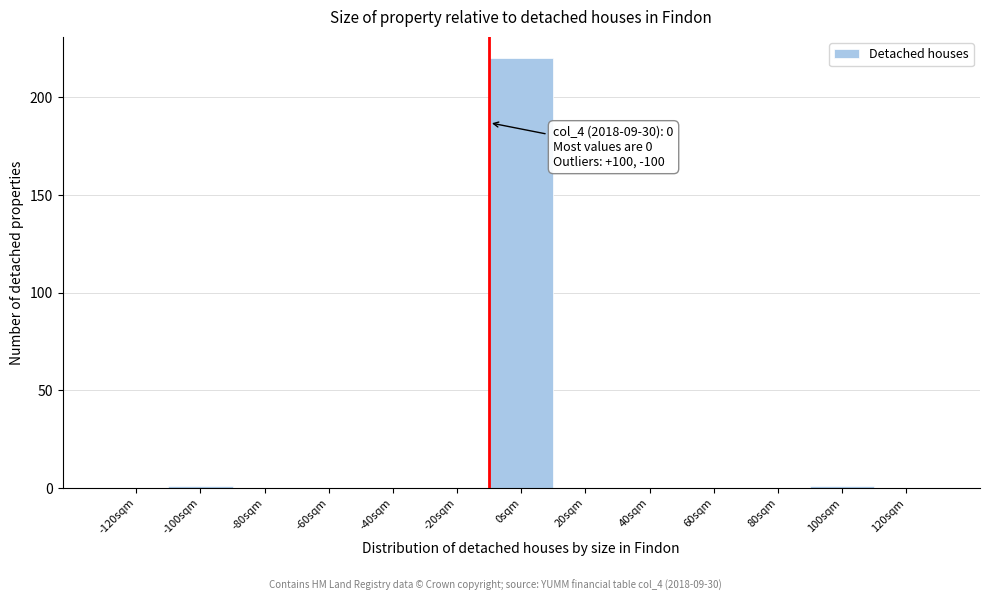

Reading right to left, what are all the values shown in this chart?

120sqm=0	100sqm=1	80sqm=0	60sqm=0	40sqm=0	20sqm=0	0sqm=220	-20sqm=0	-40sqm=0	-60sqm=0	-80sqm=0	-100sqm=1	-120sqm=0